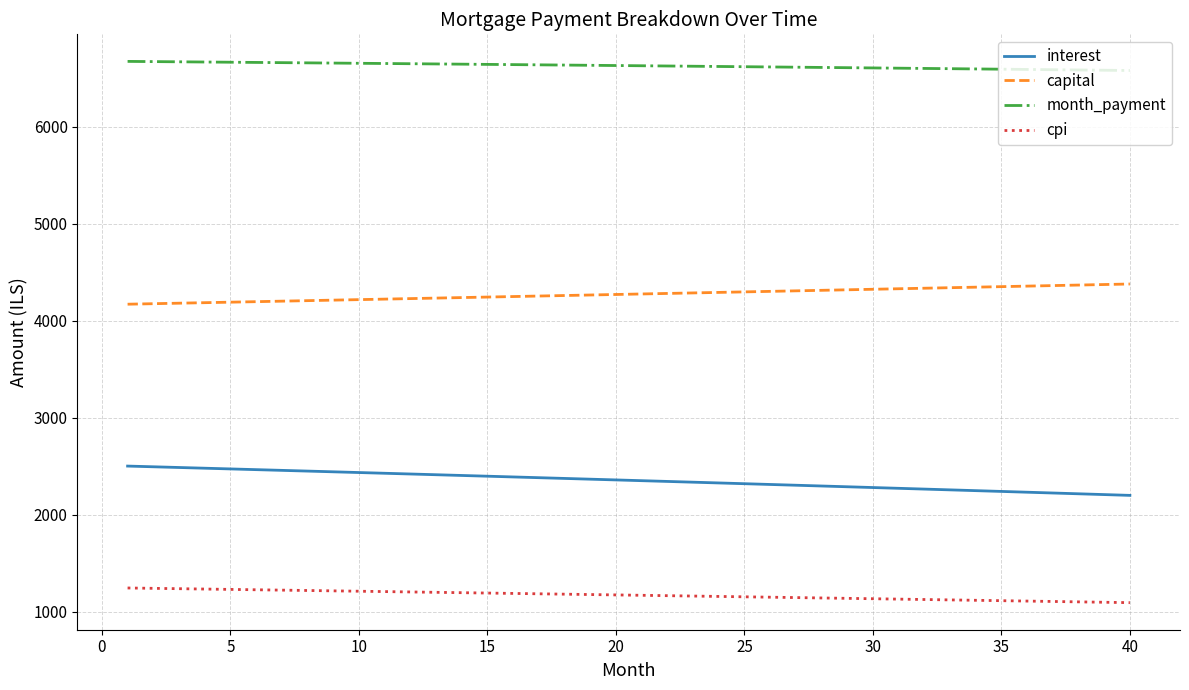

List the series in order of their peak value, lowest first.

cpi, interest, capital, month_payment